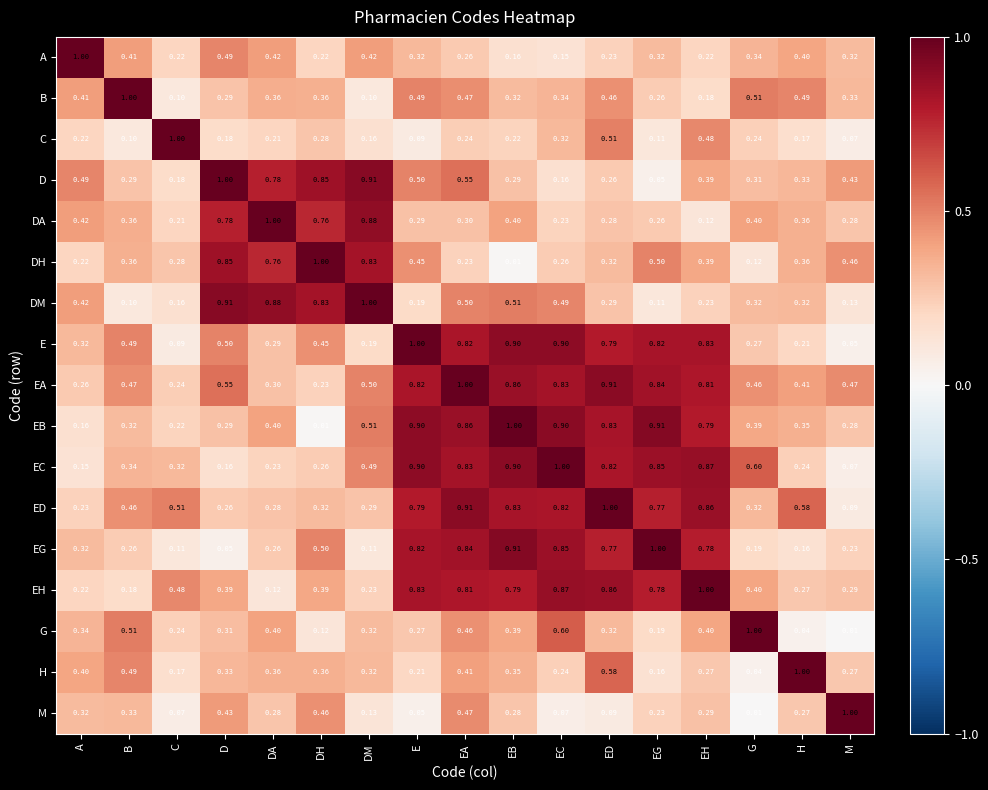

Which series has the largest total across all categories?

EA